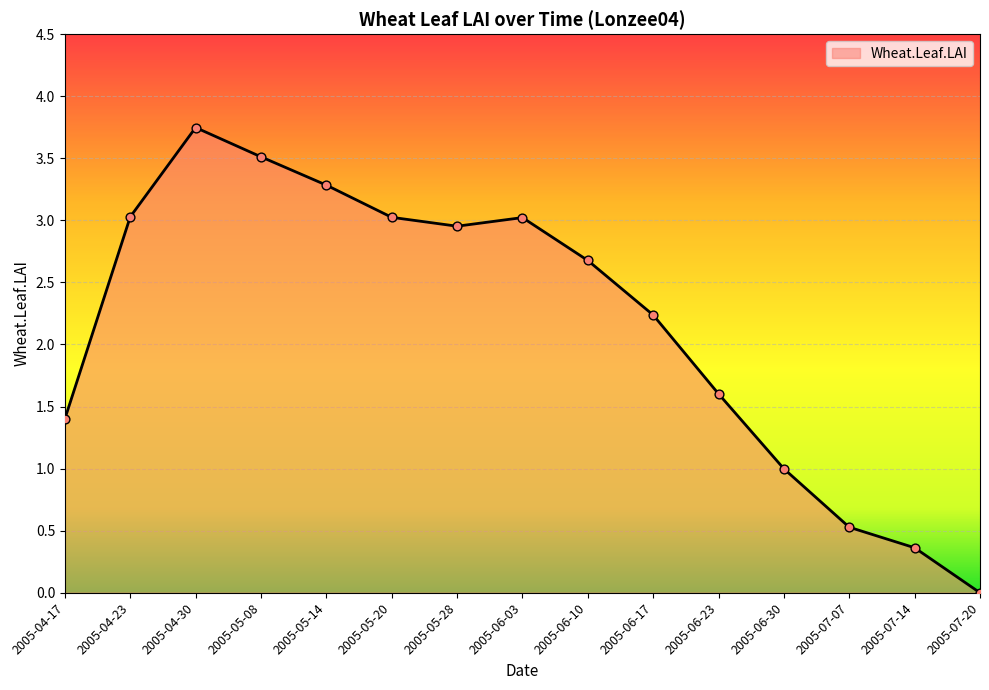

Approximately how many times larger is the value at 2005-05-28 compared to 2005-06-23?

1.8